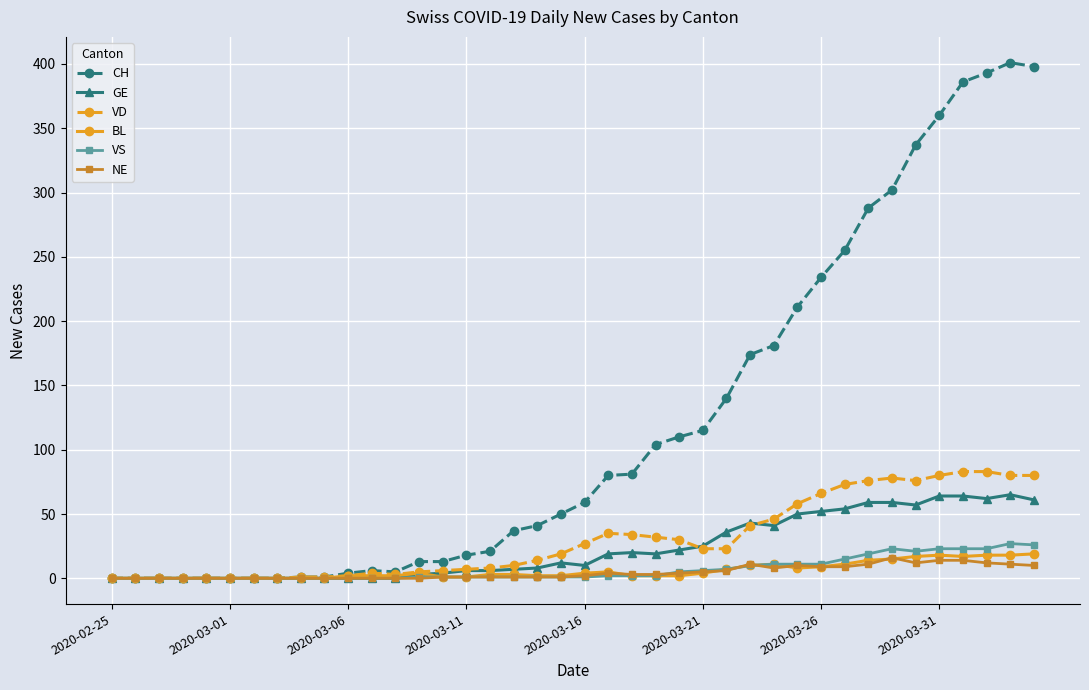

At how many categories does at least one series exceed 248?

9